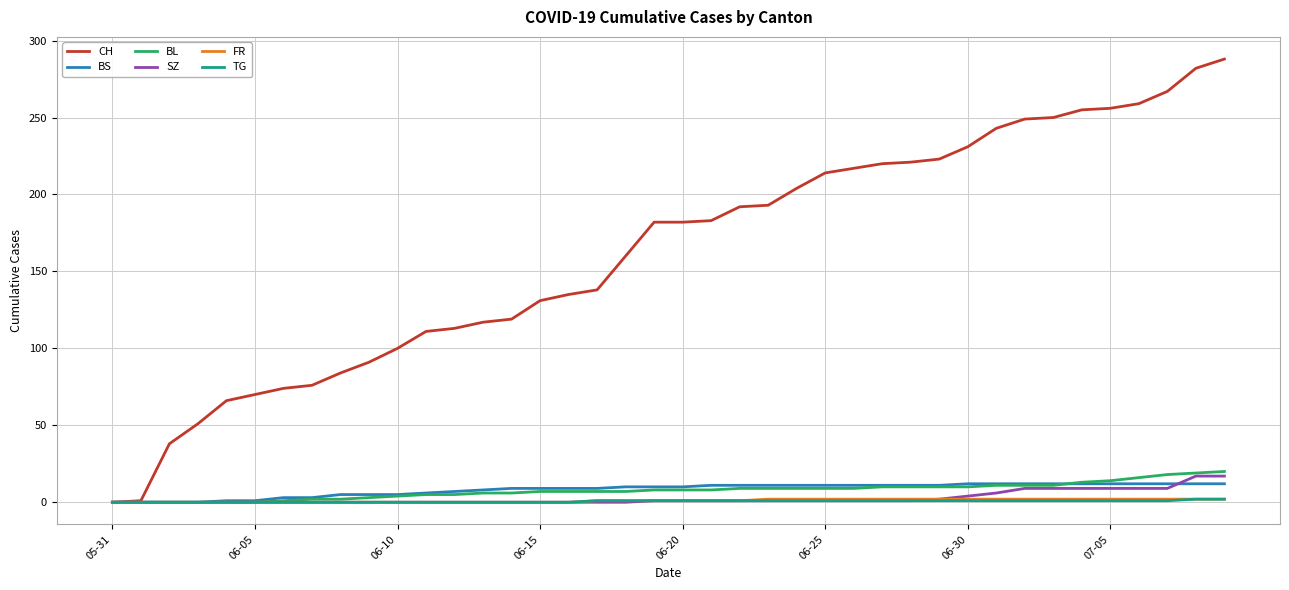

Which series has the largest total across all categories?

CH